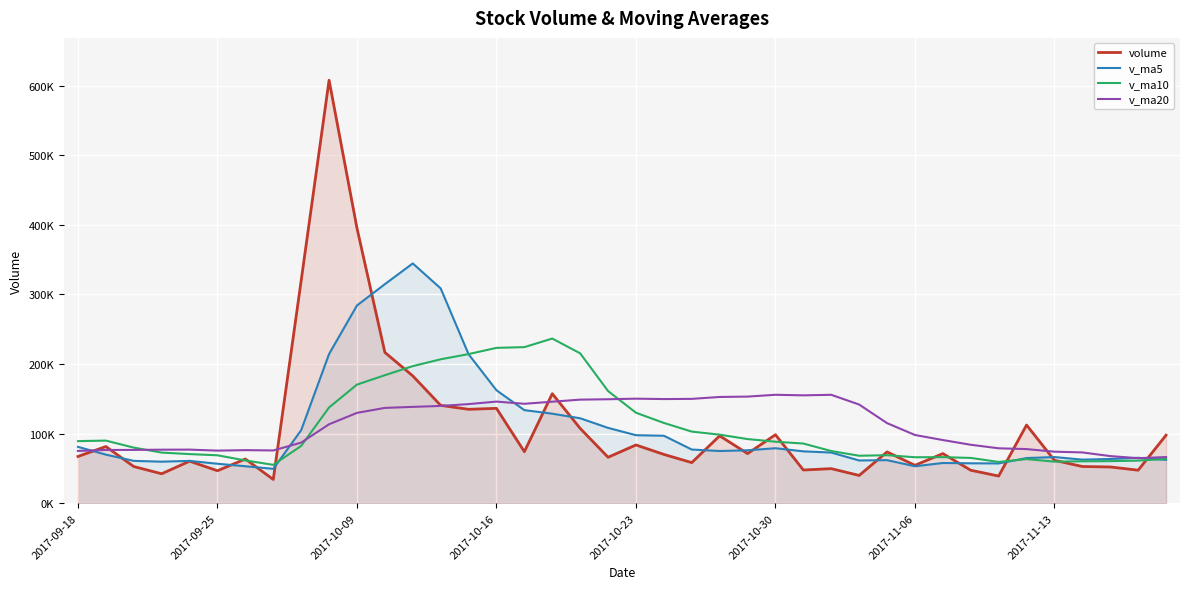

Is the value of v_ma10 at 26 greater than the value of volume at 9?

No